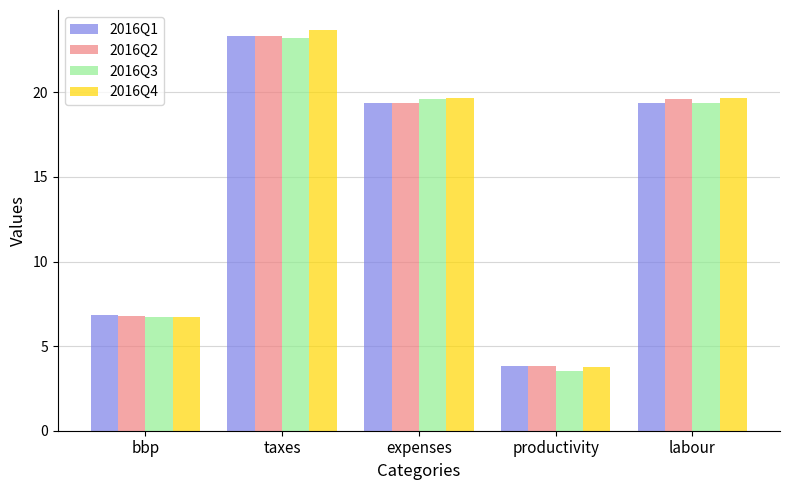

What is the value of the 2016Q2 bar at the 4th from the left?

3.8